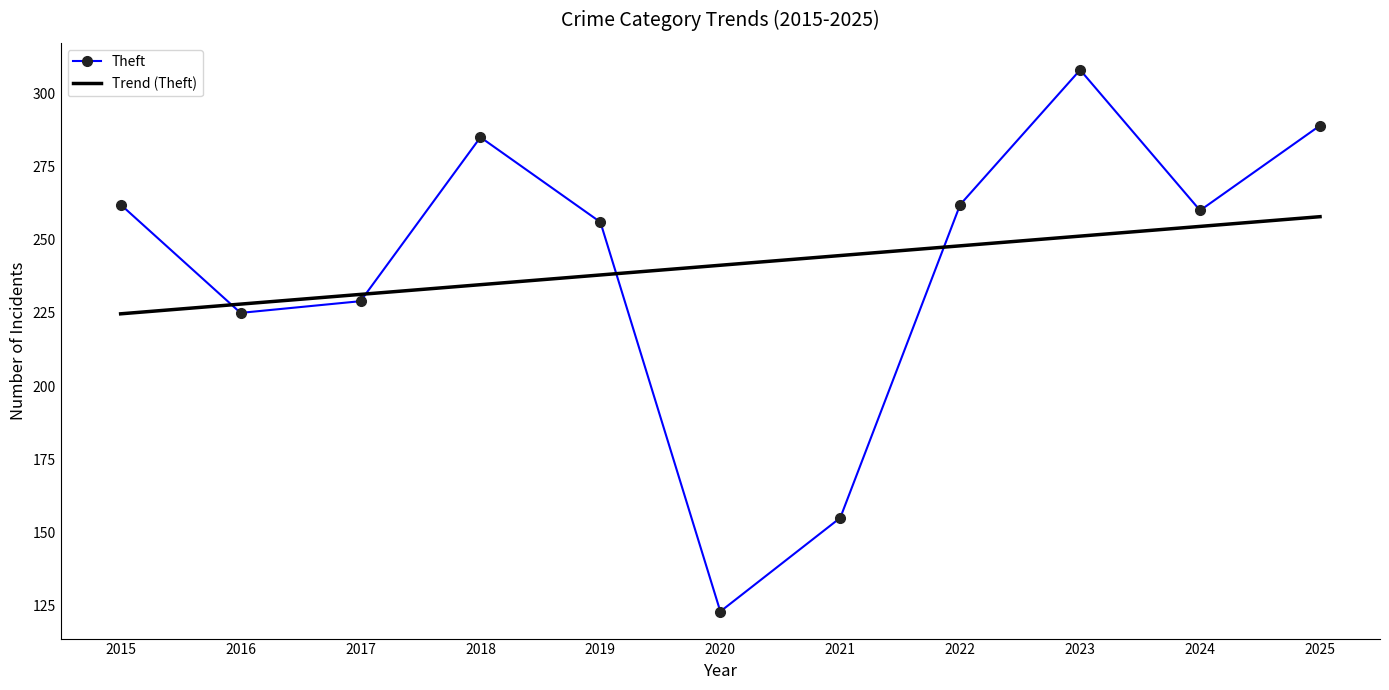

Reading left to right, list all the values displayed in this chart.

Theft: 2015=262.0	2016=225.0	2017=229.0	2018=285.0	2019=256.0	2020=123.0	2021=155.0	2022=262.0	2023=308.0	2024=260.0	2025=289.0
Trend (Theft): 2015=224.7	2016=228.0	2017=231.3	2018=234.6	2019=238.0	2020=241.3	2021=244.6	2022=247.9	2023=251.2	2024=254.5	2025=257.9